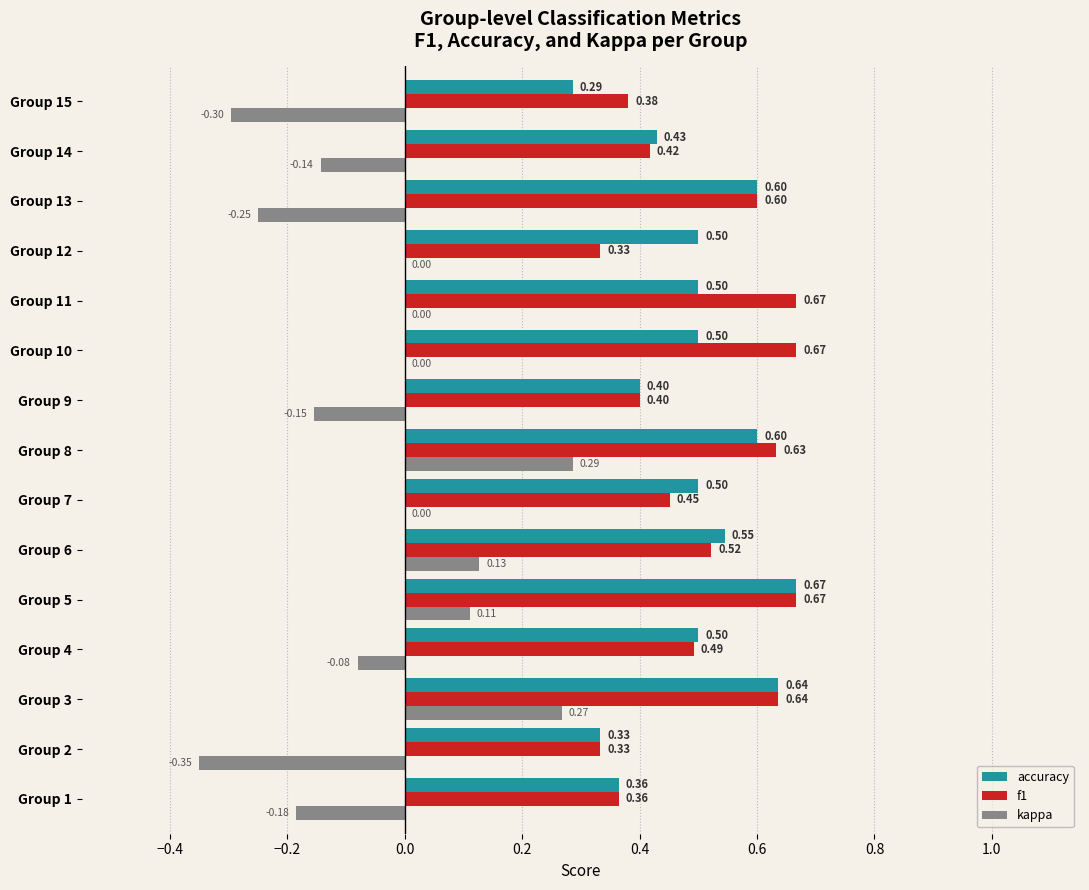

What is the sum of all f1 values?

7.6